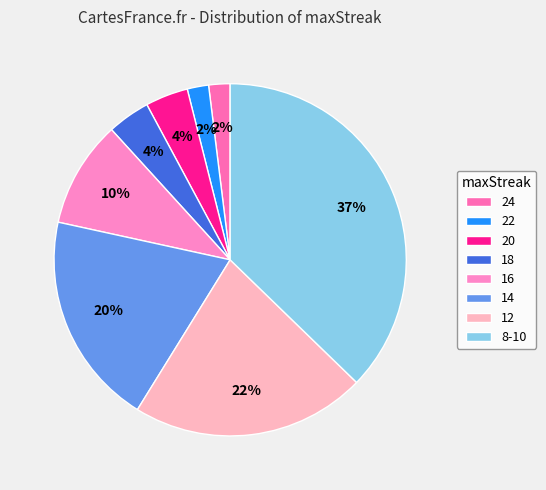

To the nearest percent, what is the average slice percentage?

12%